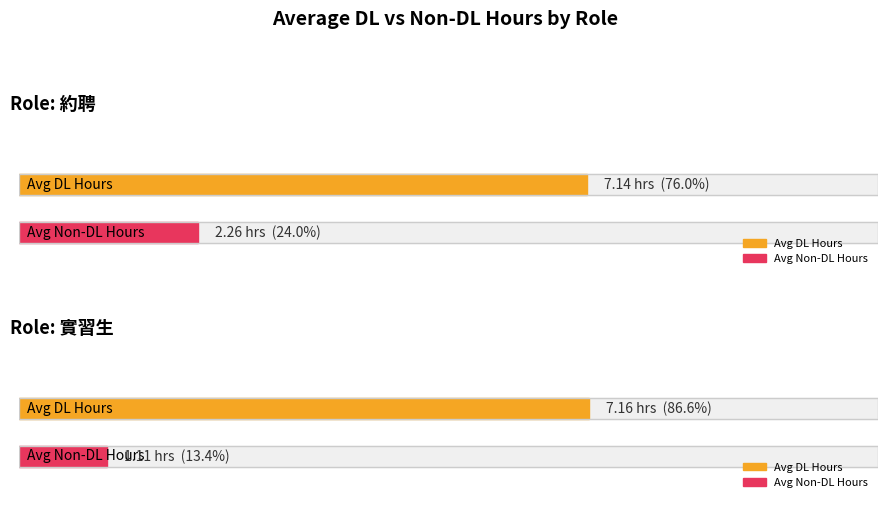

Is it true that DL equals 16.7 at 2?

False